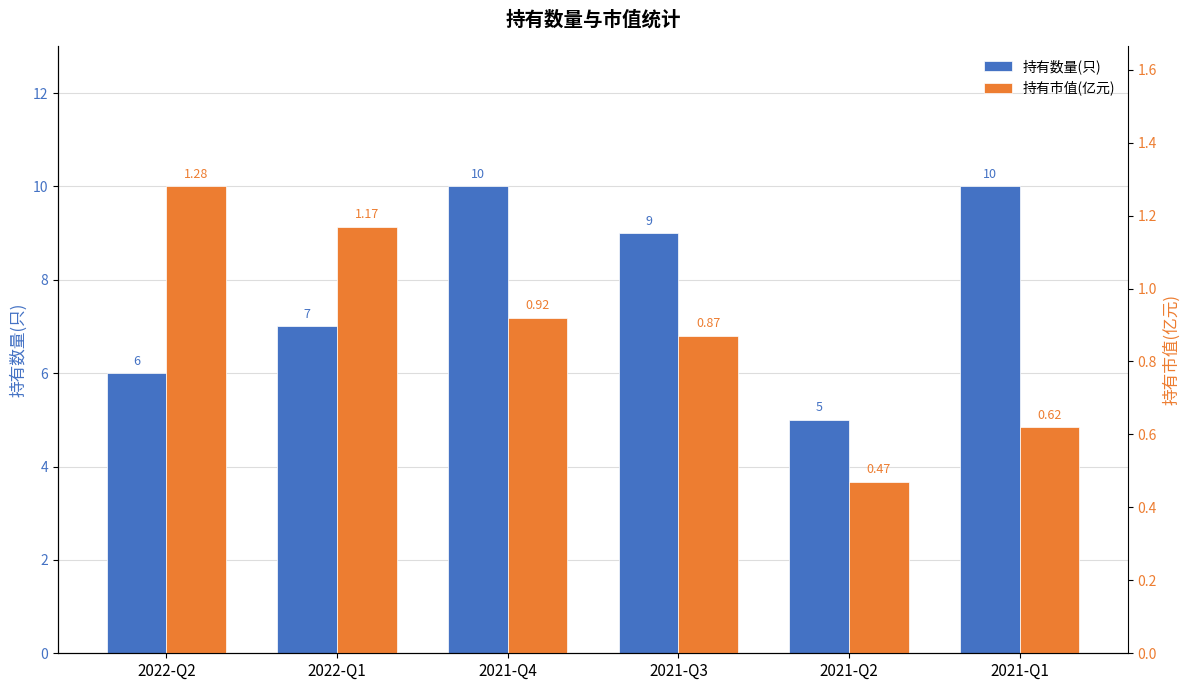

Which label corresponds to the largest value in the chart?

2021-Q4